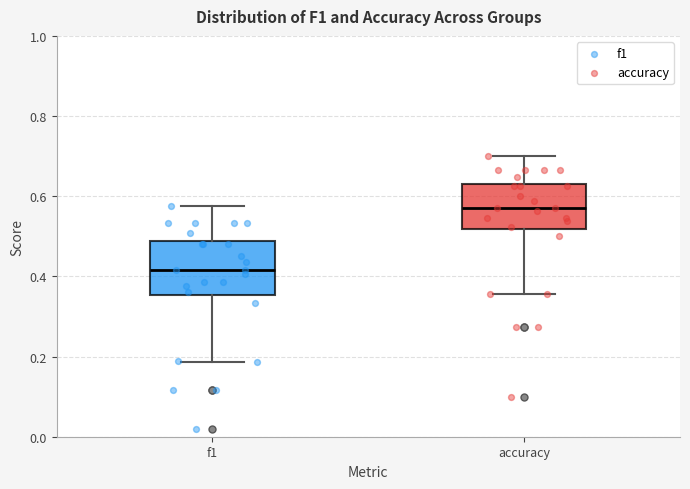

Reading left to right, read every box against the y-axis: the position of its median line, the range the box covers, and the ends of its whiskers. The values are not printed on the chart, so give them approximately, as read against the axis.

f1: median 0.42, box 0.36 to 0.48, whiskers 0.18 to 0.58
accuracy: median 0.58, box 0.52 to 0.64, whiskers 0.36 to 0.70